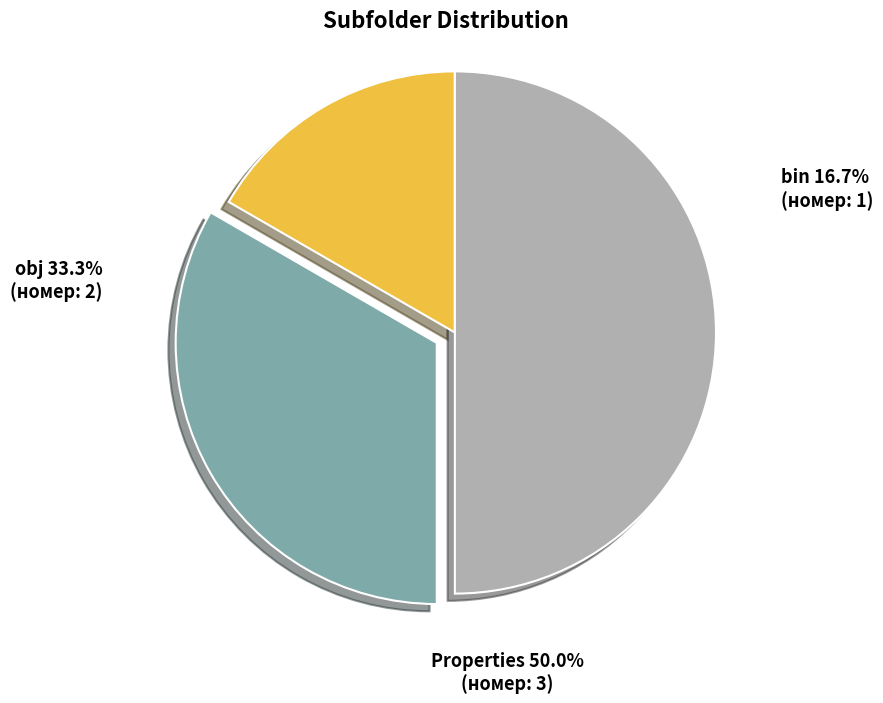

Which category has the smallest portion of the pie?

bin